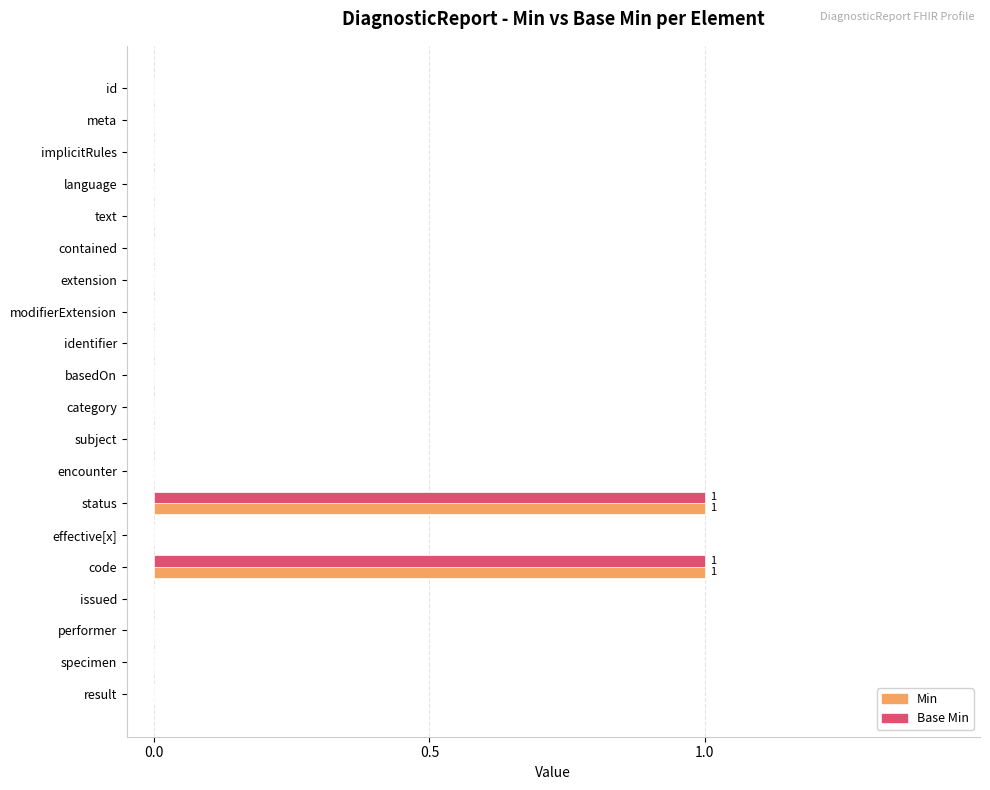

The value of Base Min at subject is 0. True or false?

True